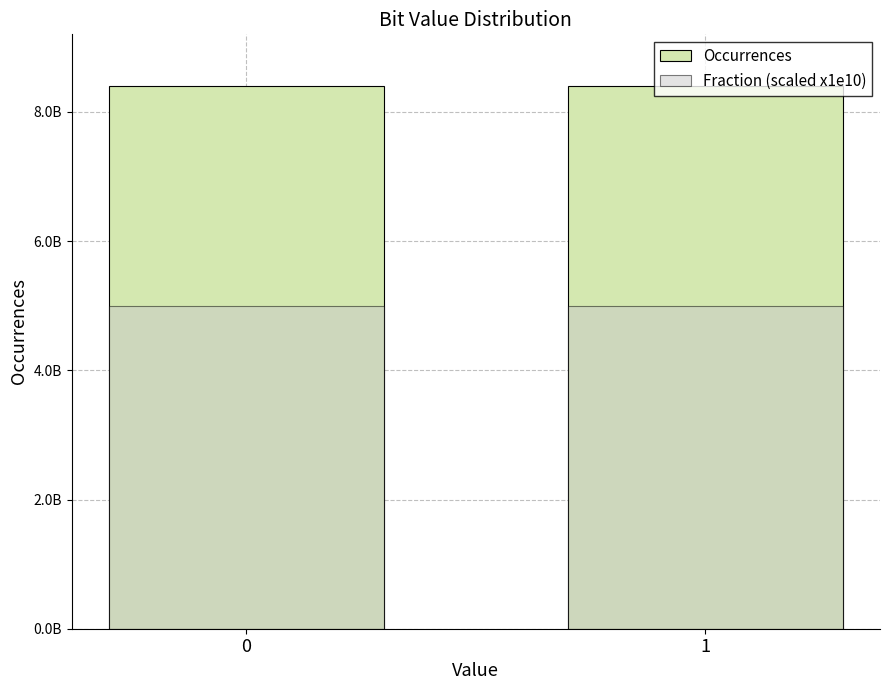

What is the value of the Occurrences bar at the 2nd from the left?

8399573996.0